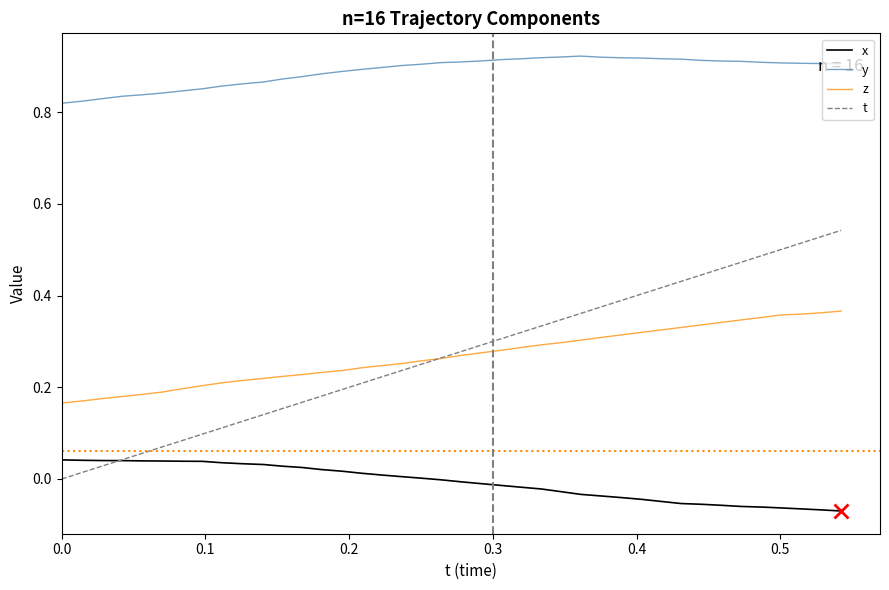

True or false: z and y intersect in this chart.

False